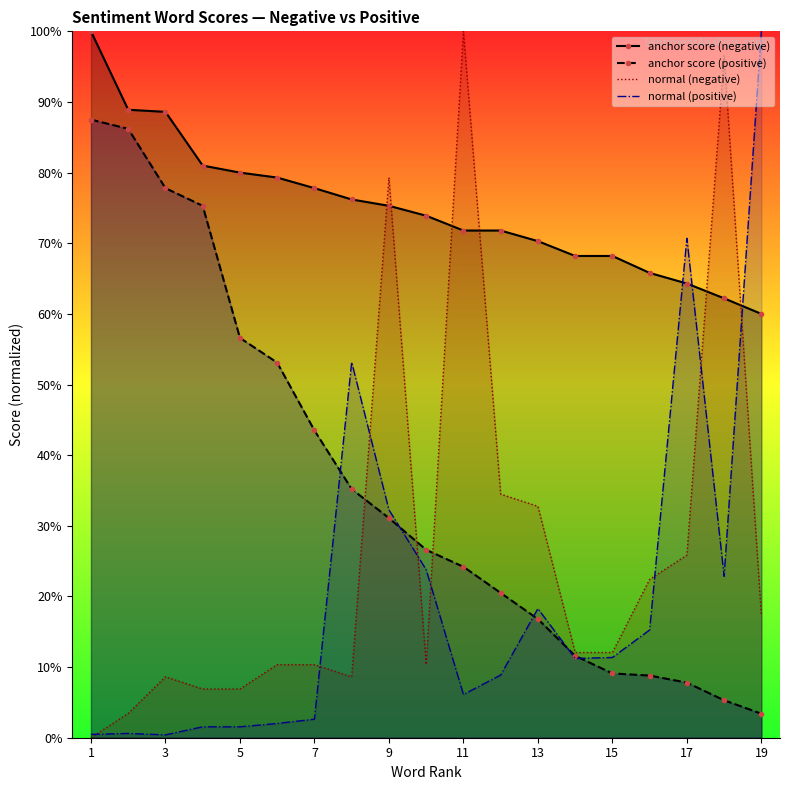

How many lines are shown in the chart?

4